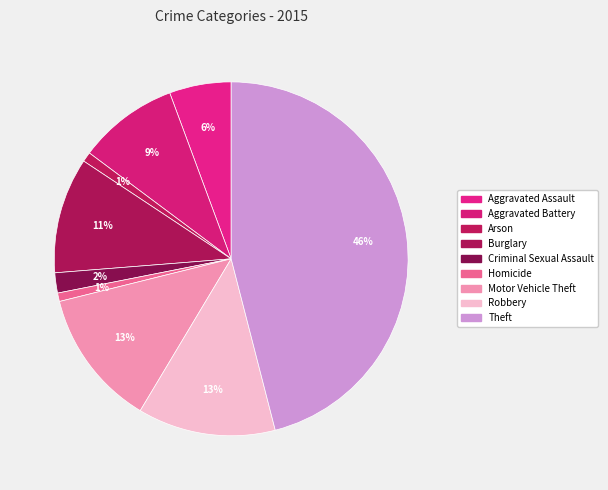

How many segments does this pie chart have?

9